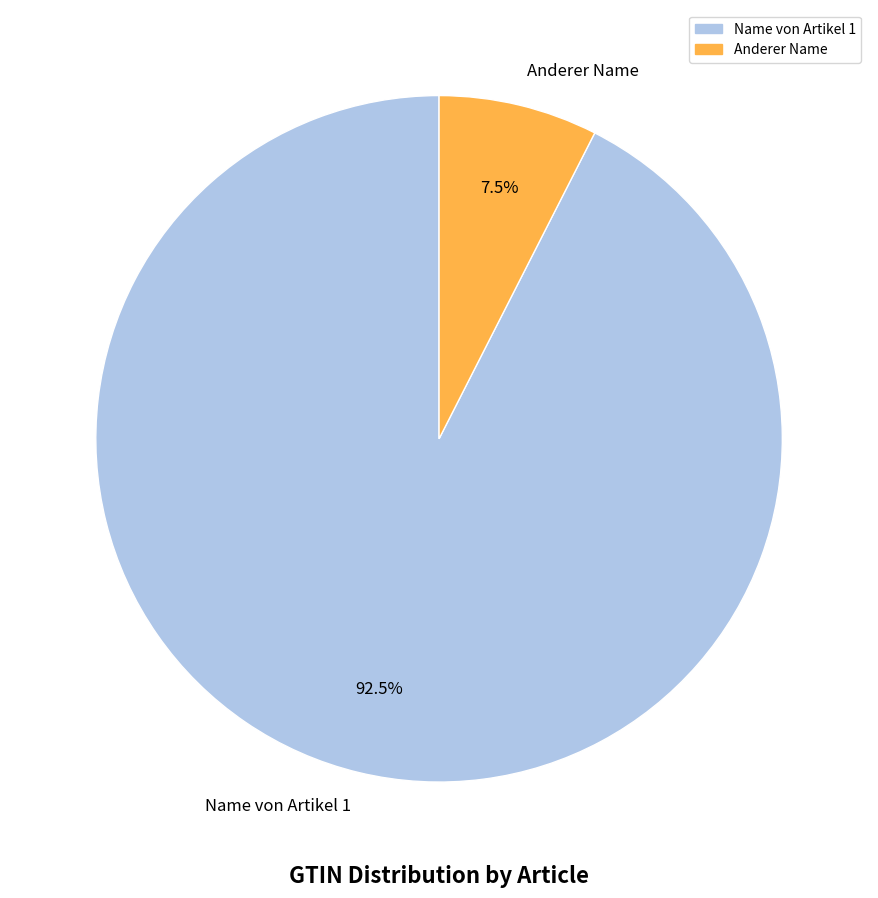

To the nearest percent, what is the difference between the largest and smallest slice percentages?

85%